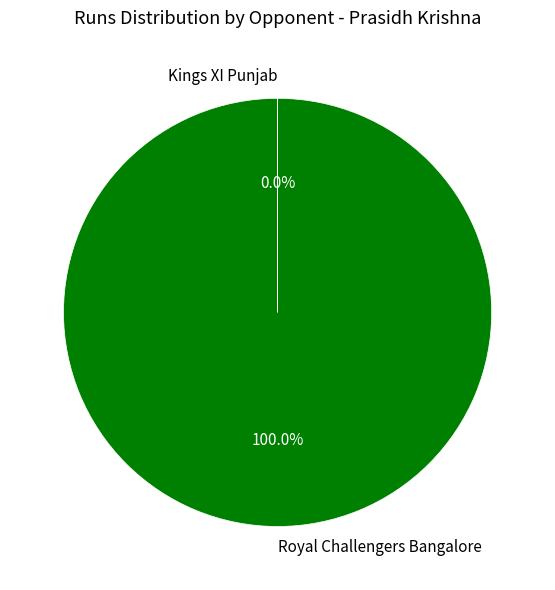

What is the majority slice?

Royal Challengers Bangalore